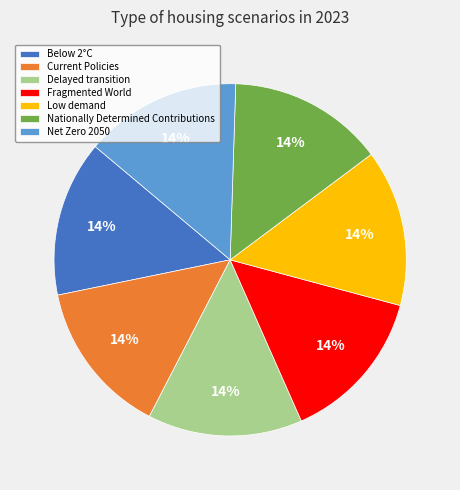

Does any single category account for the majority?

No